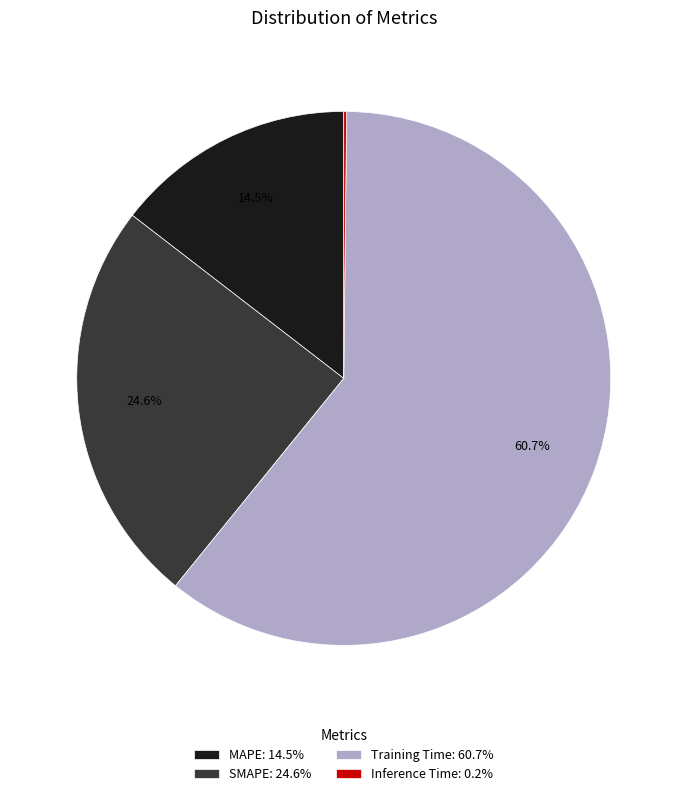

Which category has the biggest portion of the pie?

Training Time